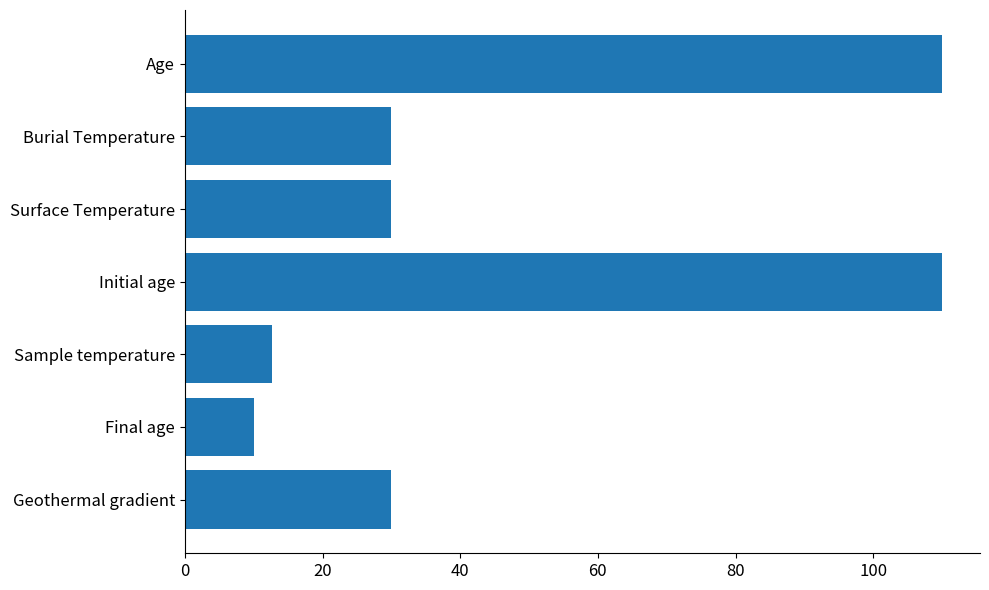

What is the minimum value shown in the chart?

10.0